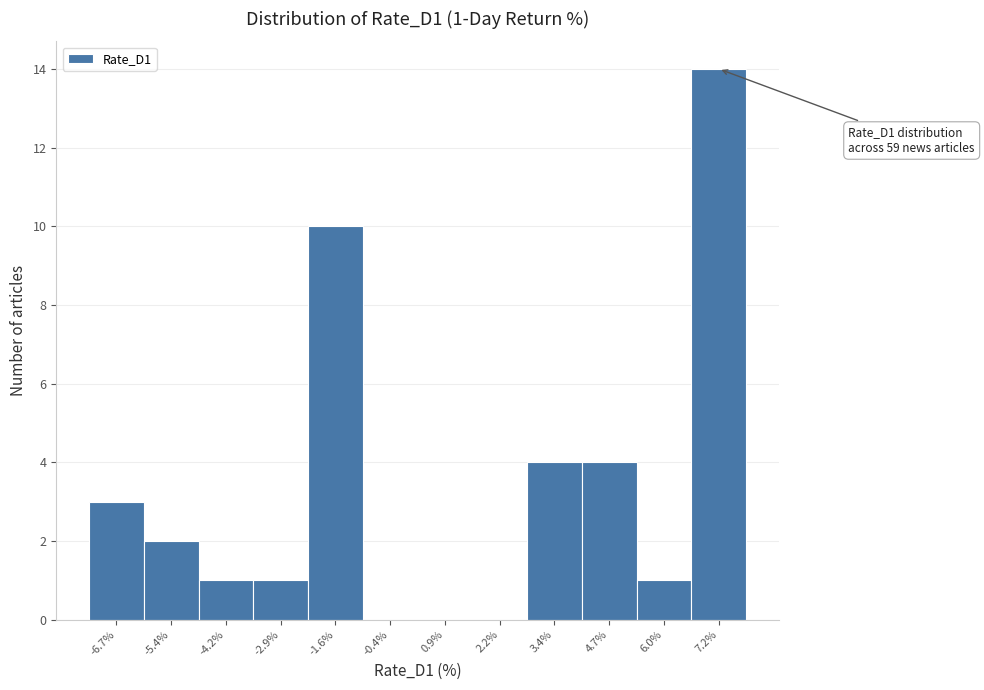

Reading left to right, list all the values displayed in this chart.

-6.7%=3	-5.4%=2	-4.2%=1	-2.9%=1	-1.6%=10	-0.4%=0	0.9%=0	2.2%=0	3.4%=4	4.7%=4	6.0%=1	7.2%=14